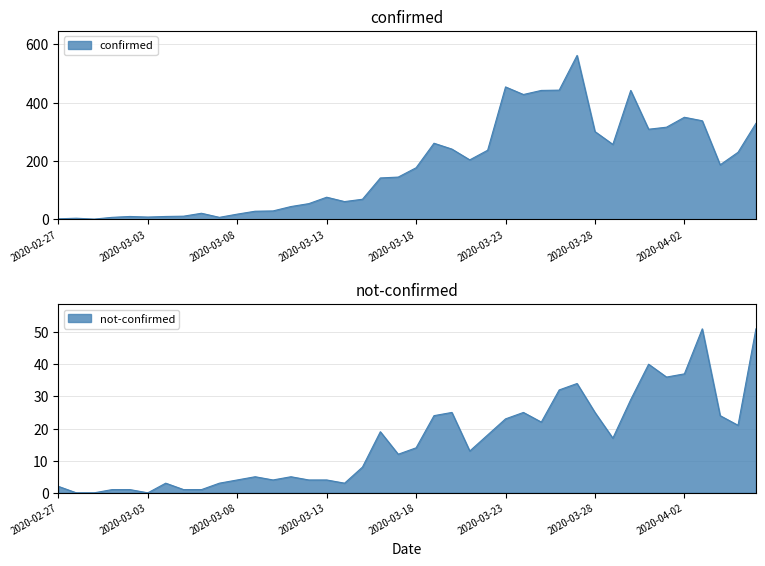

Rank the series at 2020-03-30 from lowest to highest value.

not-confirmed, confirmed